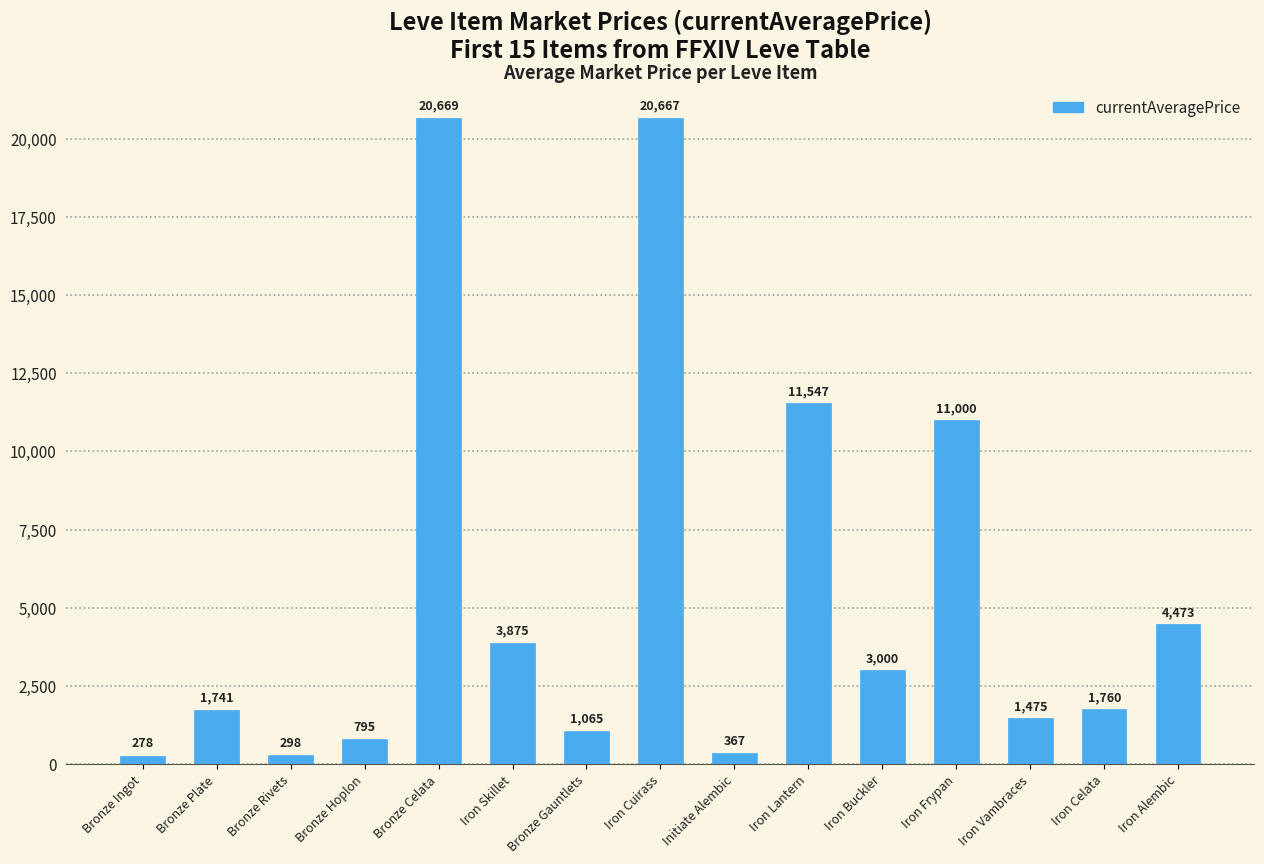

What is the average value?

5533.9